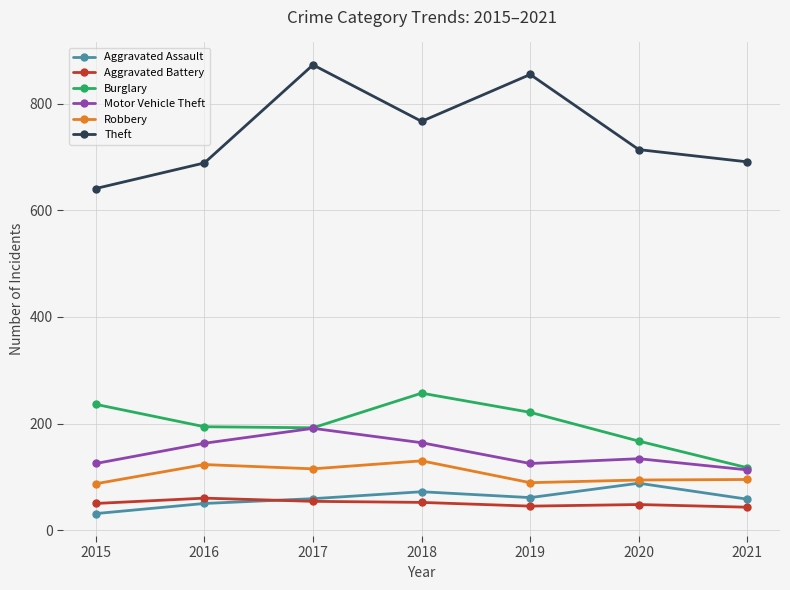

Count the number of categories in the chart.

7